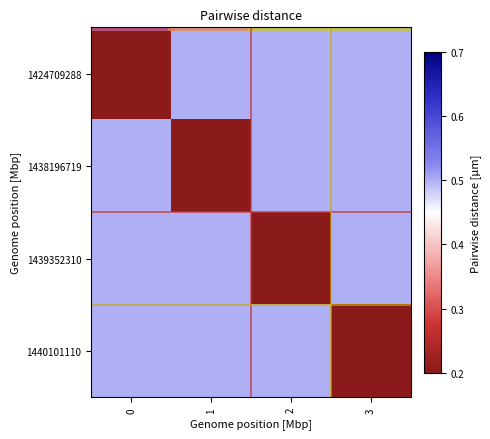

Between 1 and 3, which series saw the biggest shift?

1438196719